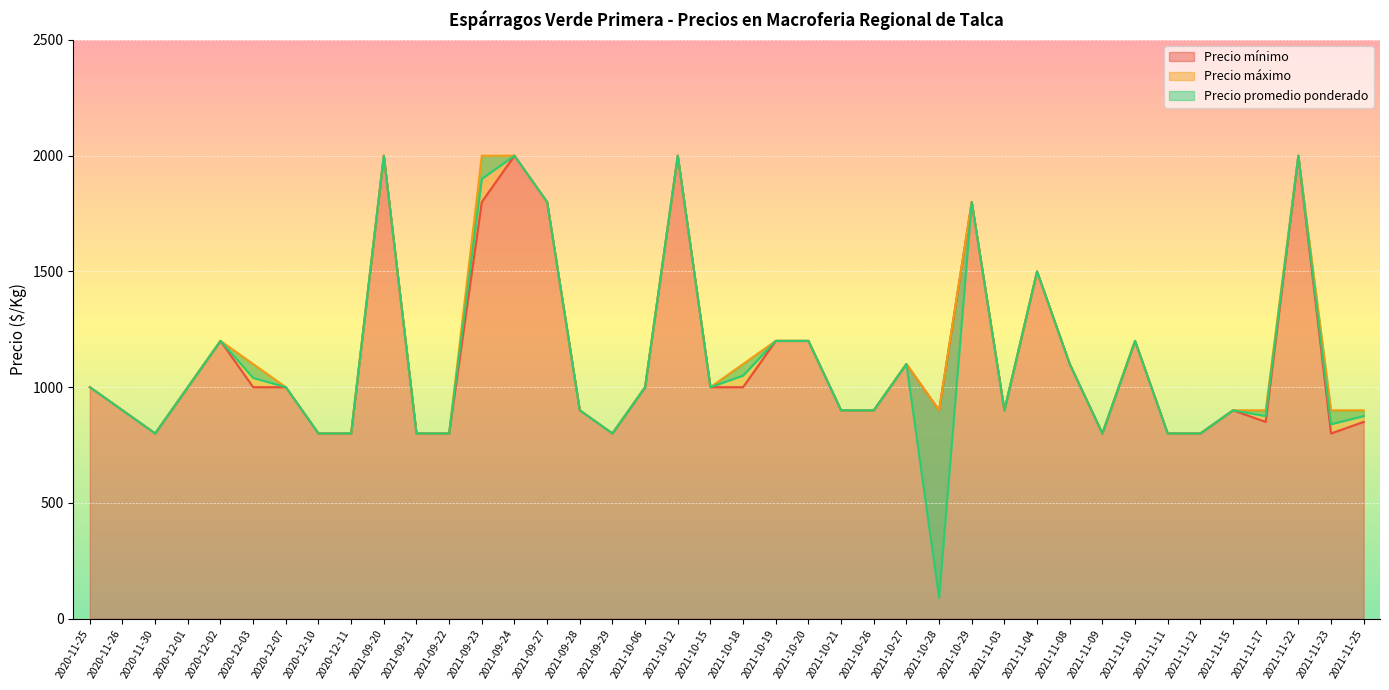

Reading left to right, transcribe all the data shown in this chart.

Precio mínimo: 1000	900	800	1000	1200	1000	1000	800	800	2000	800	800	1800	2000	1800	900	800	1000	2000	1000	1000	1200	1200	900	900	1100	900	1800	900	1500	1100	800	1200	800	800	900	850	2000	800	850
Precio máximo: 1000	900	800	1000	1200	1100	1000	800	800	2000	800	800	2000	2000	1800	900	800	1000	2000	1000	1100	1200	1200	900	900	1100	900	1800	900	1500	1100	800	1200	800	800	900	900	2000	900	900
Precio promedio ponderado: 1000	900	800	1000	1200	1040	1000	800	800	2000	800	800	1900	2000	1800	900	800	1000	2000	1000	1050	1200	1200	900	900	1100	90	1800	900	1500	1100	800	1200	800	800	900	875	2000	840	875